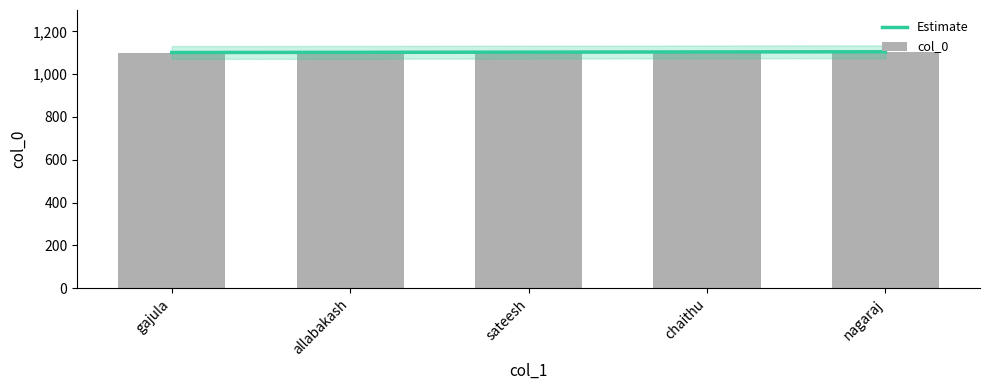

What is the sum of all Estimate values?

5515.0